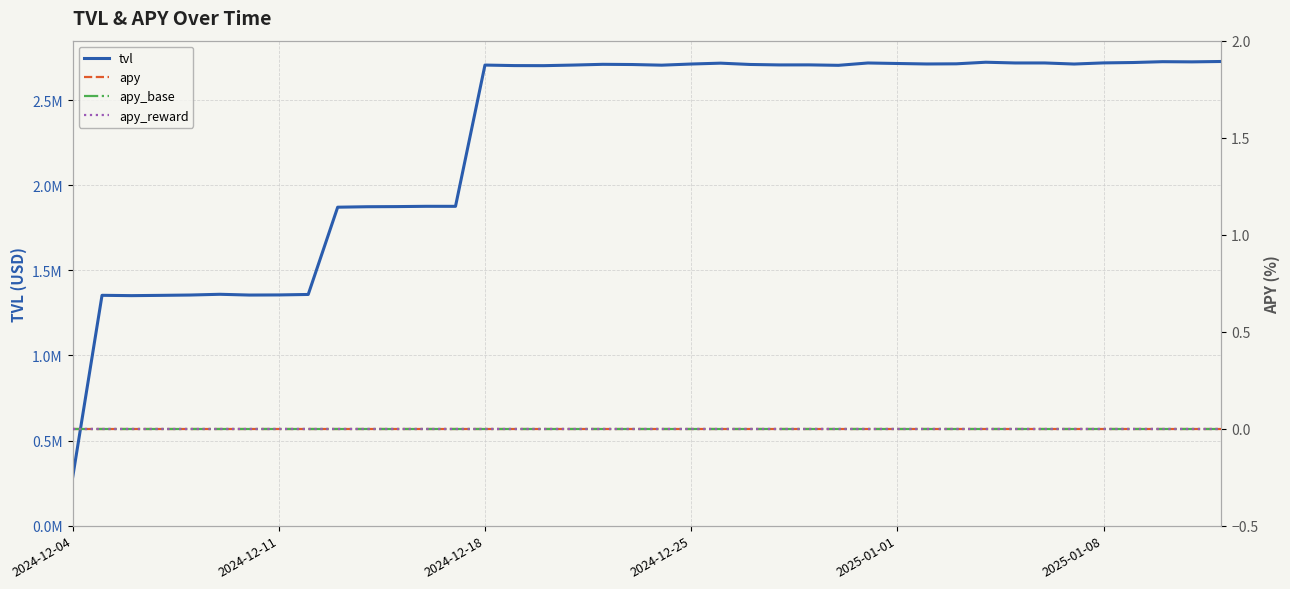

Which series has the widest spread of values?

tvl